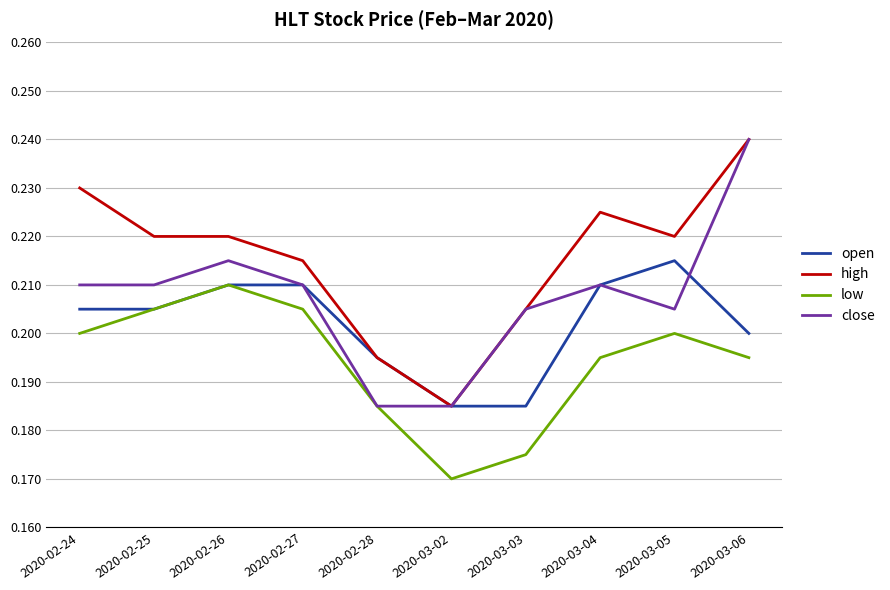

Which series changed the most between 2020-02-28 and 2020-03-03?

close